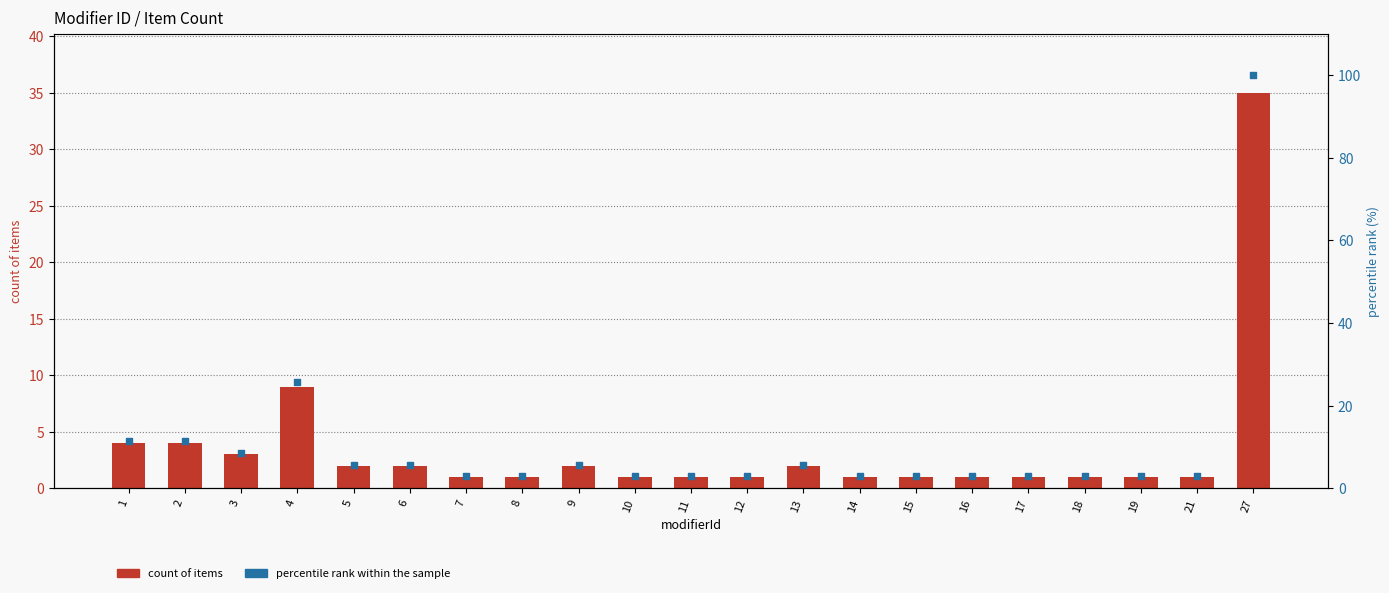

What are all the series names shown in the legend?

count of items, percentile rank within the sample